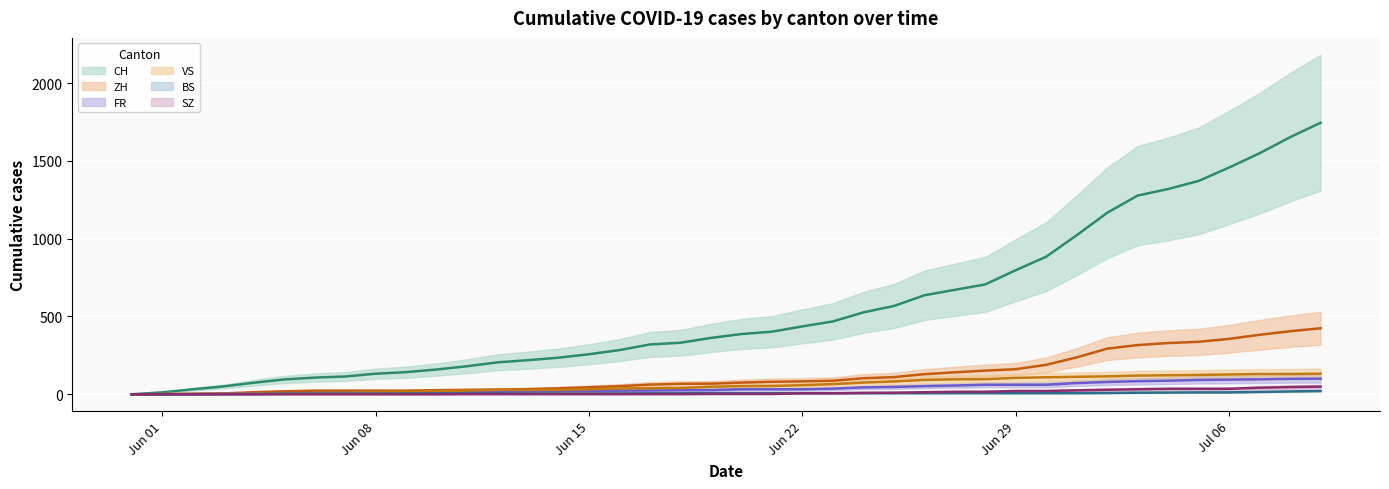

What is the label of the 33rd point from the left?

2020-07-02